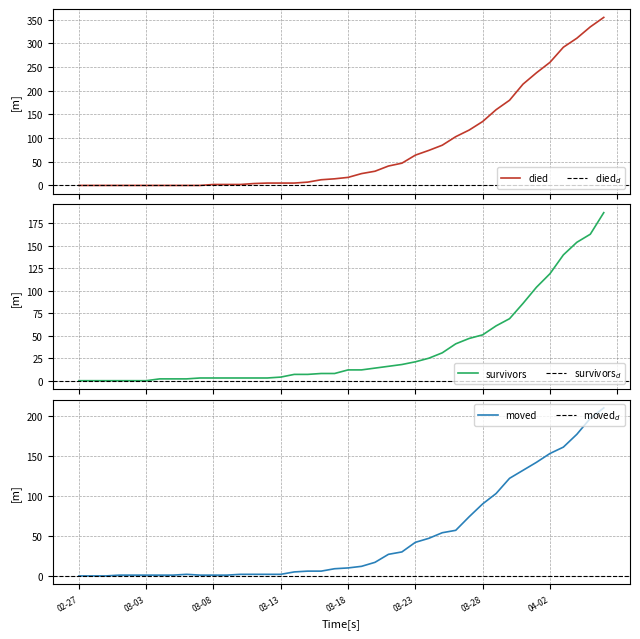

What is the average value of the died series?

79